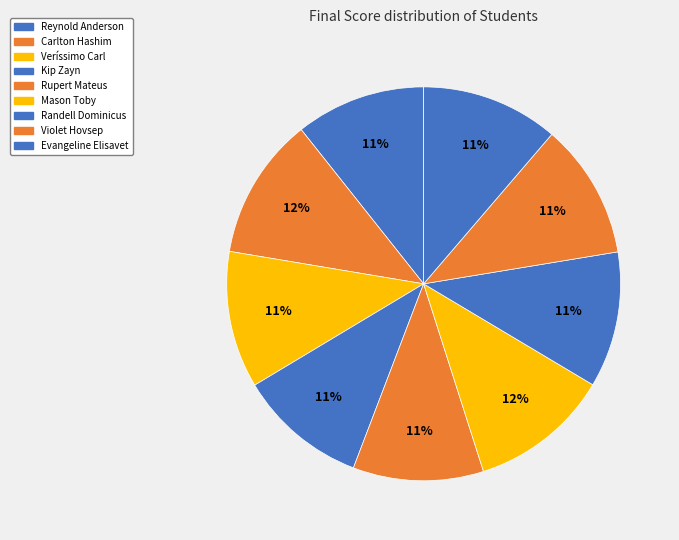

Count the number of slices in the pie.

9